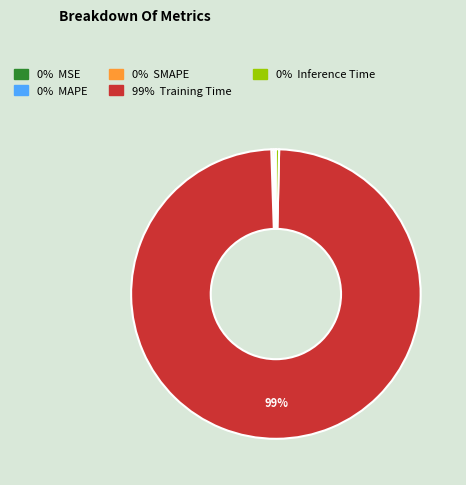

To the nearest percent, what is the average slice percentage?

20%